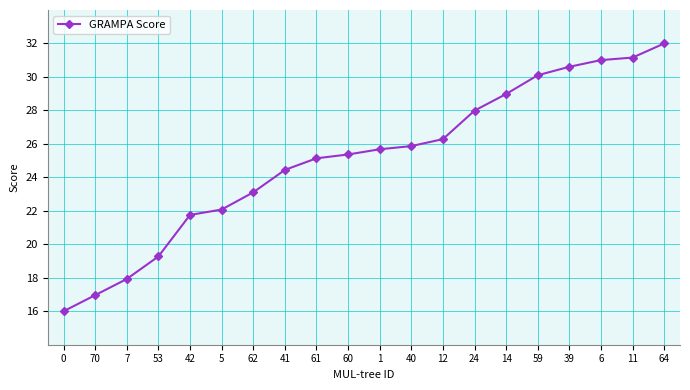

What is the change in value from 7 to 40?

+7.9